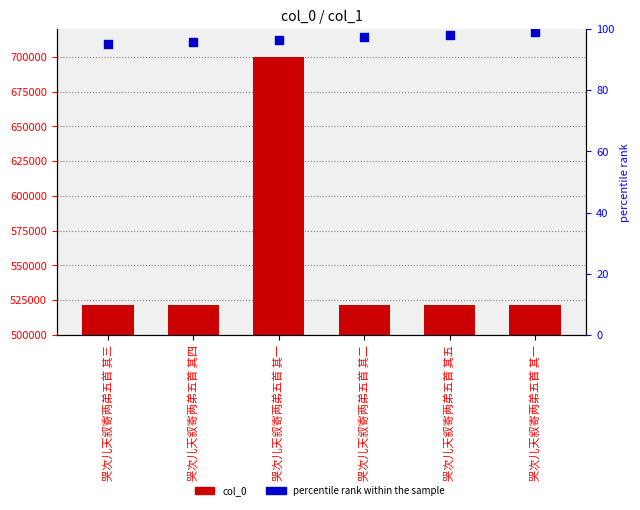

What are all the series names shown in the legend?

col_0, percentile rank within the sample